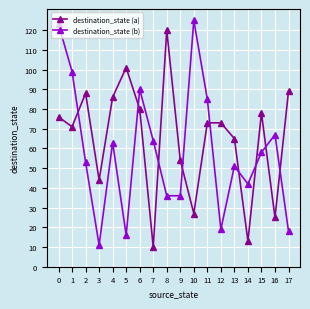

Where is the first local maximum for destination_state (b)?

4